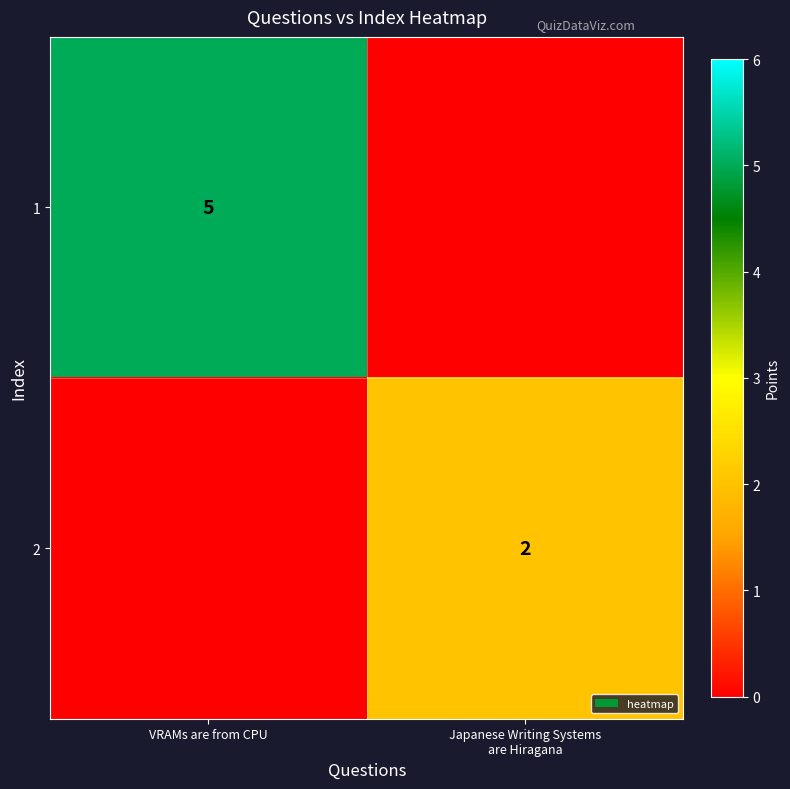

The value of 1 at VRAMs are from CPU is 5. True or false?

True